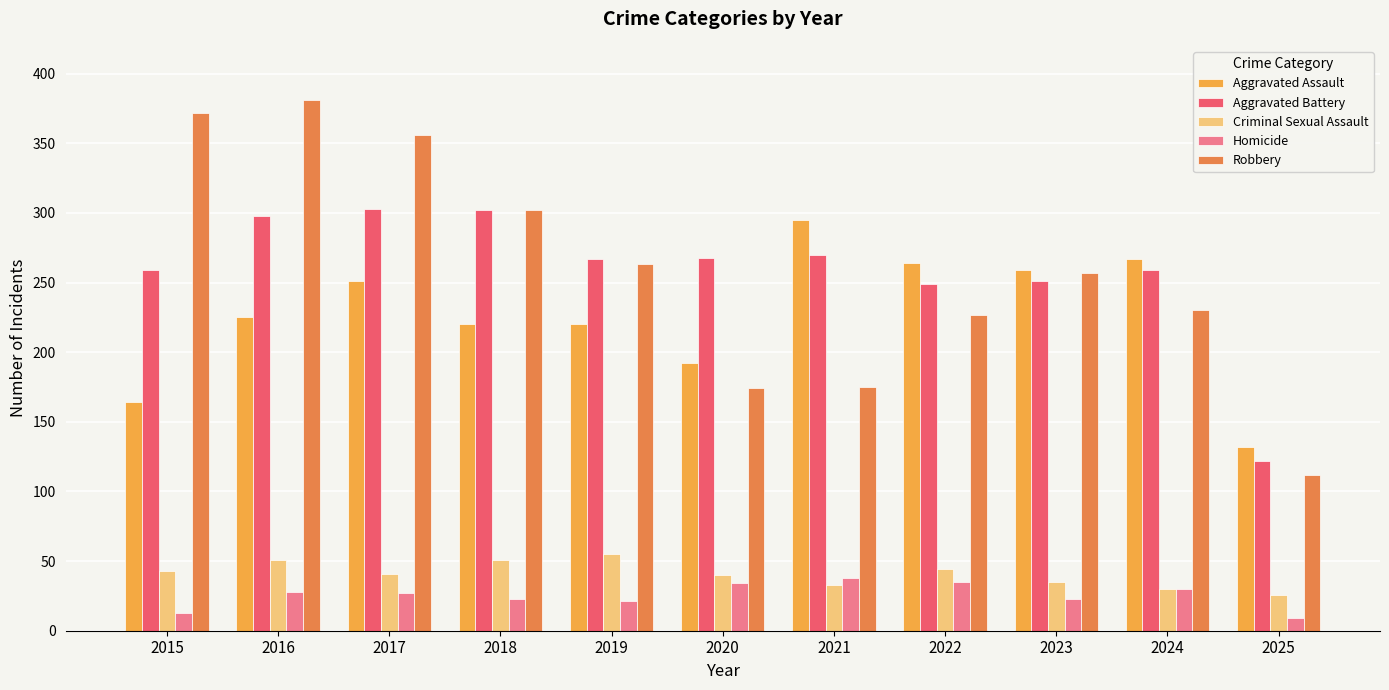

What is the difference between the second highest and second lowest values in the Aggravated Assault series?

103